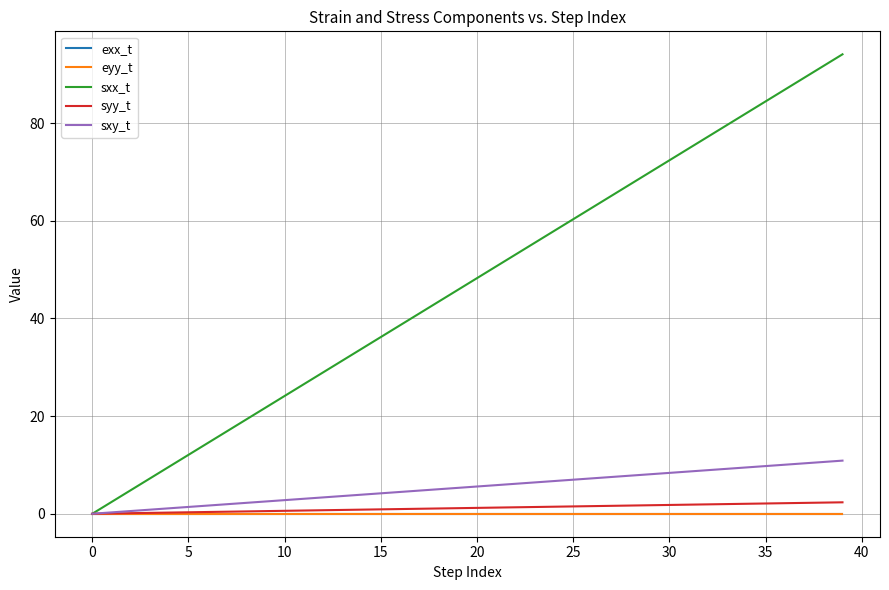

Which series has the largest total across all categories?

sxx_t